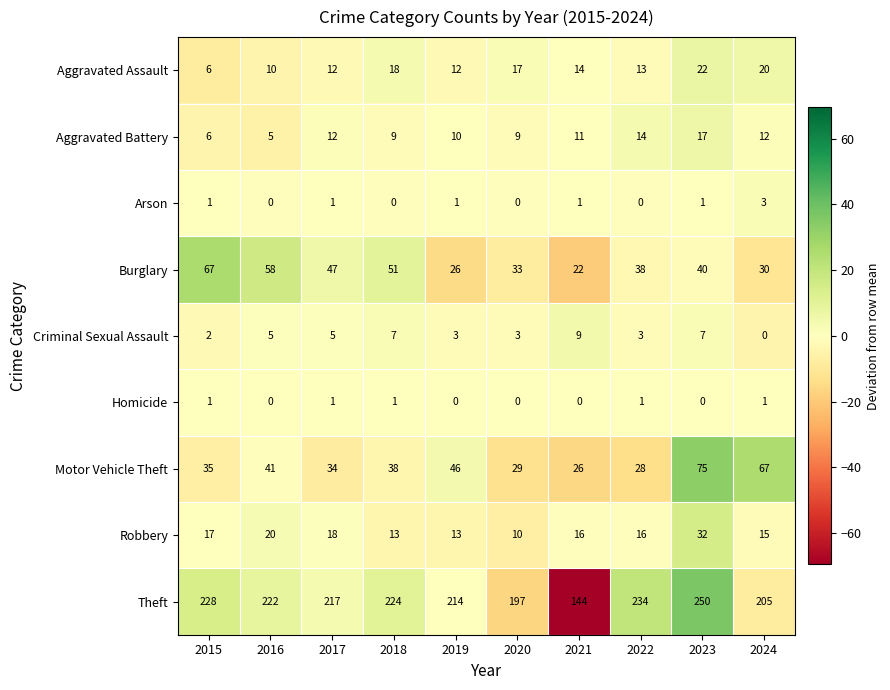

How many categories are shown in the chart?

10